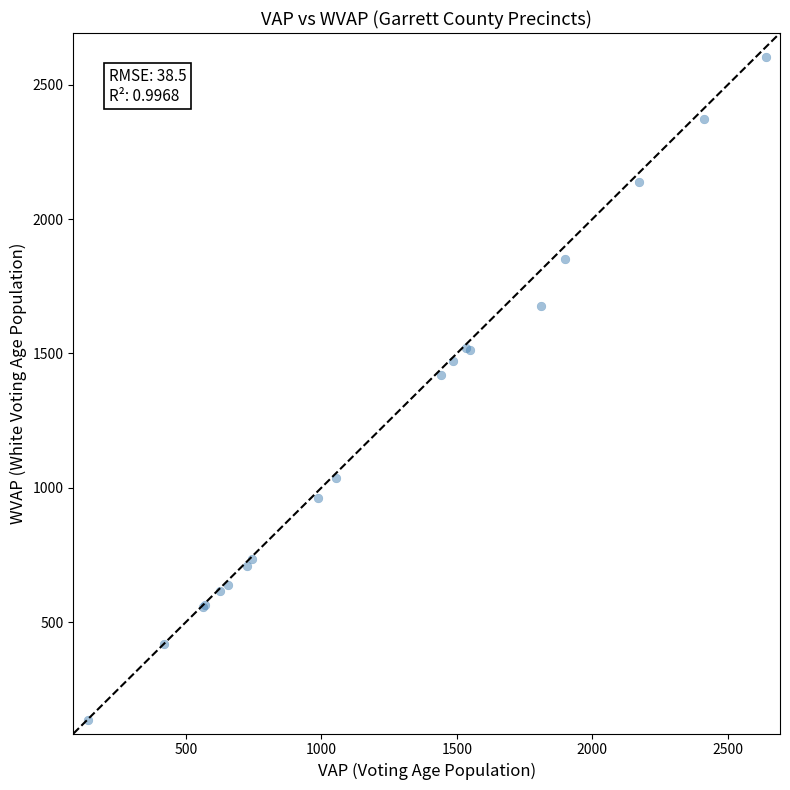

What Y value in the scatter plot is closest to 1370?

1420